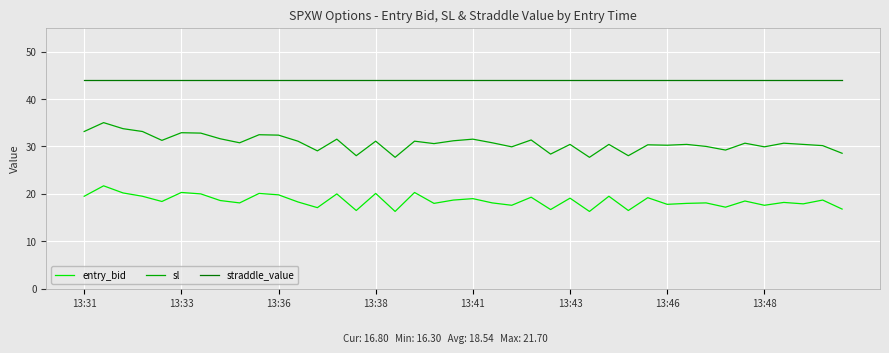

Rank the series by their average value, from highest to lowest.

straddle_value, sl, entry_bid